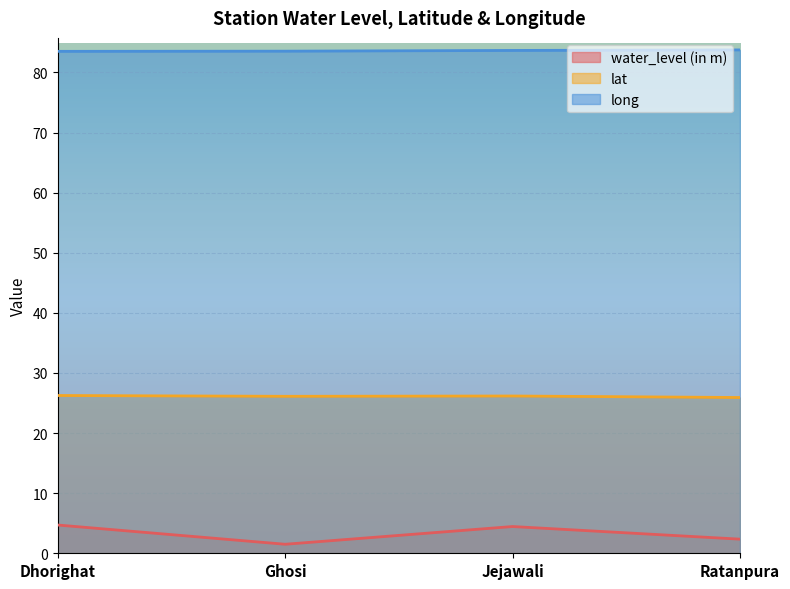

Is it true that lat equals 26.2 at Dhorighat?

True